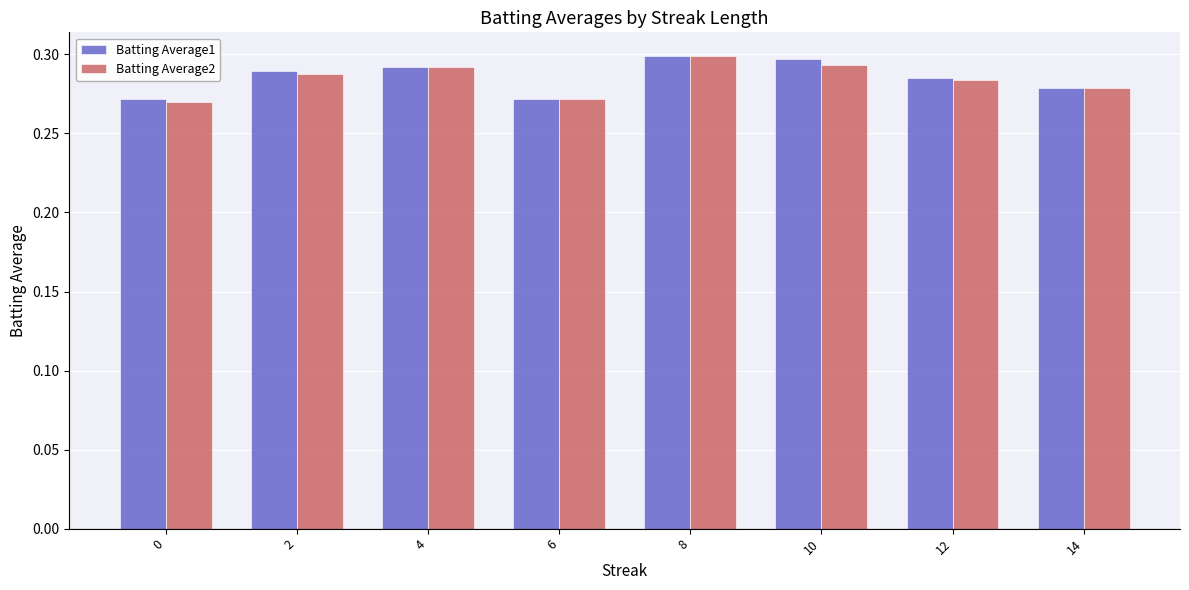

At which category is the sum across all series the highest?

8